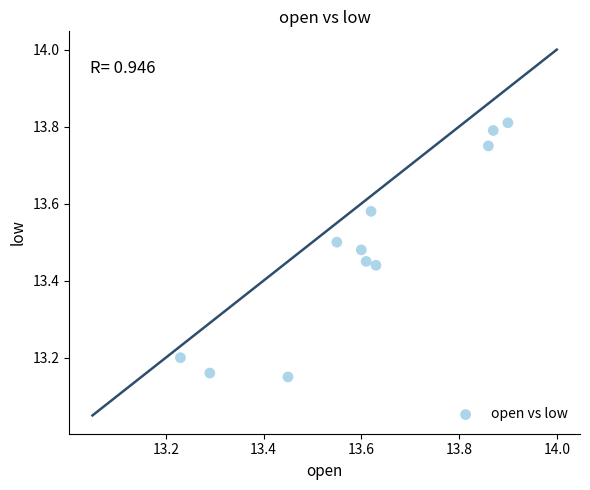

What is the range of X values (max minus min)?

0.7